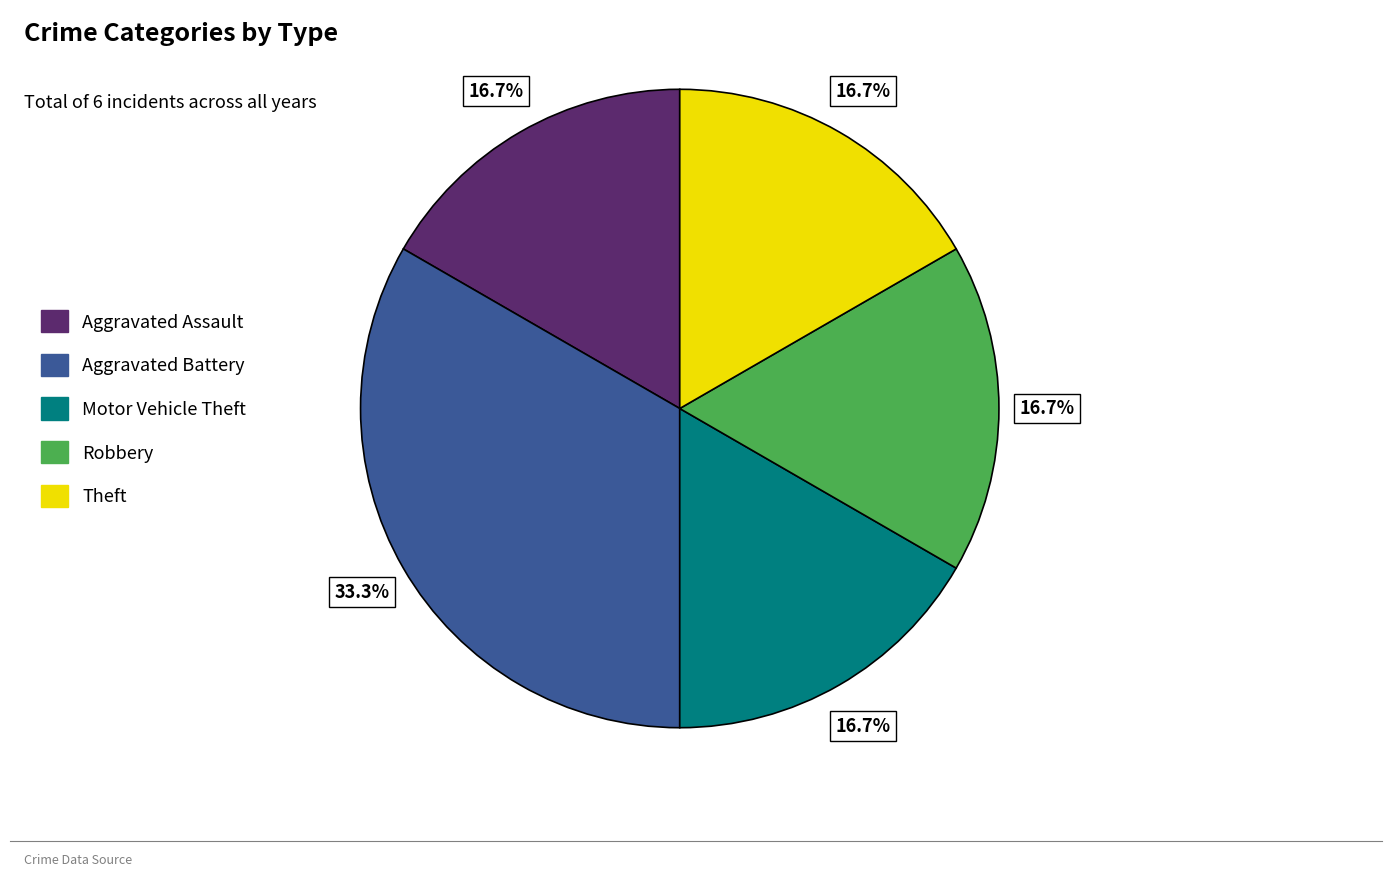

Does any single category account for the majority?

No